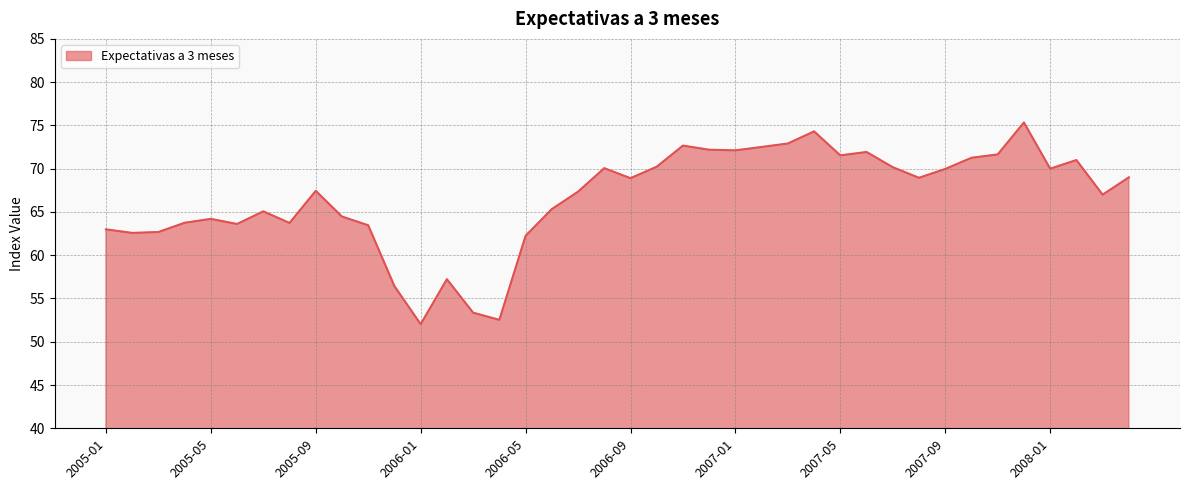

What is the minimum value shown in the chart?

52.0